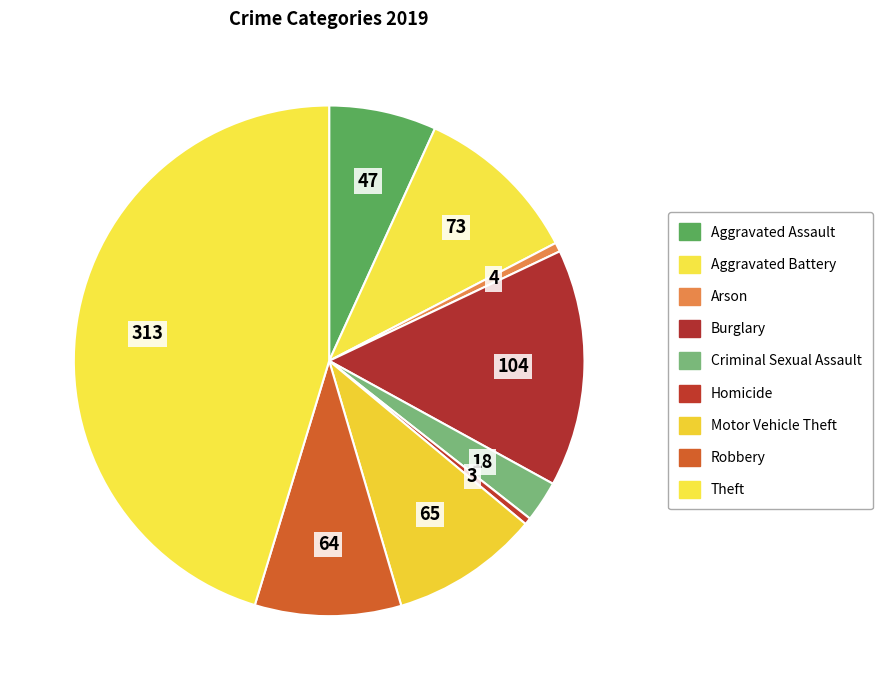

How much of the chart is everything except Robbery?

90.7%